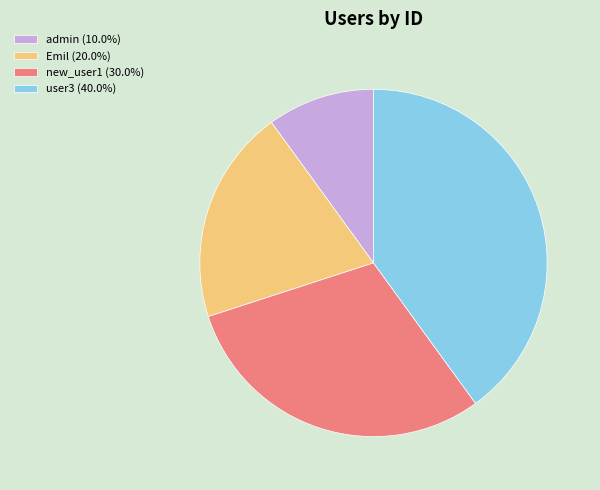

The Emil slice represents 20% of the pie. True or false?

True